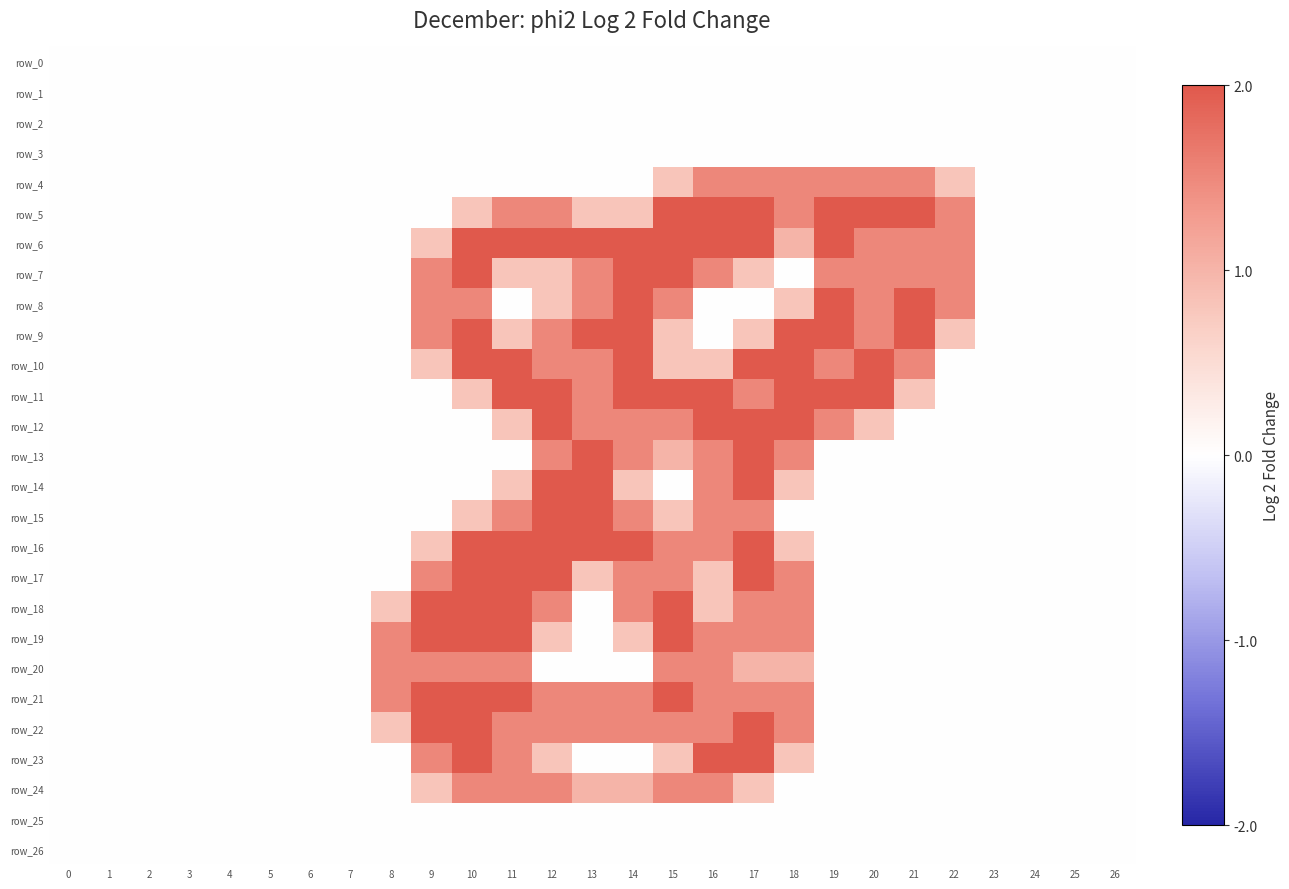

List the labels in order of row_23 value, smallest first.

0, 1, 2, 3, 4, 5, 6, 7, 8, 13, 14, 19, 20, 21, 22, 23, 24, 25, 26, 12, 15, 18, 9, 11, 10, 16, 17